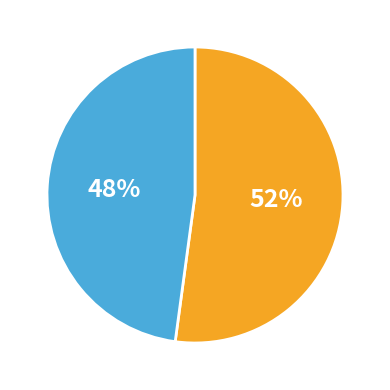

Is there any slice that represents more than half of the pie?

Yes